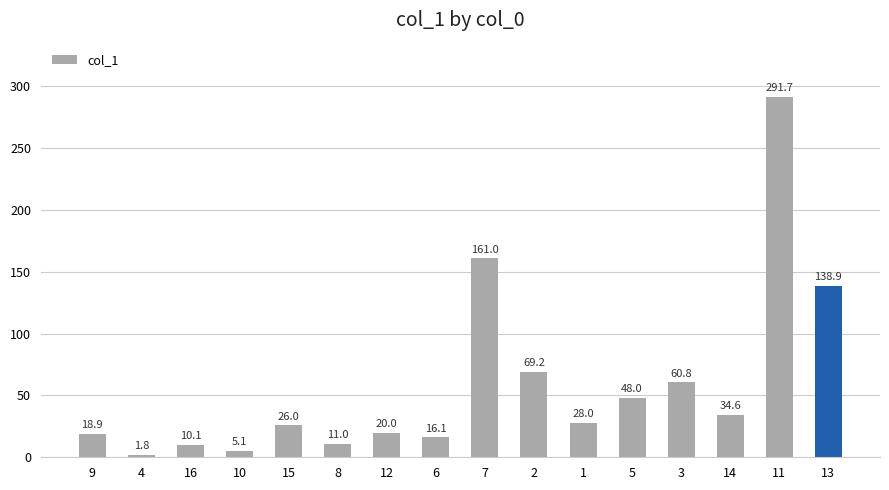

What is the sum of all values?

941.2